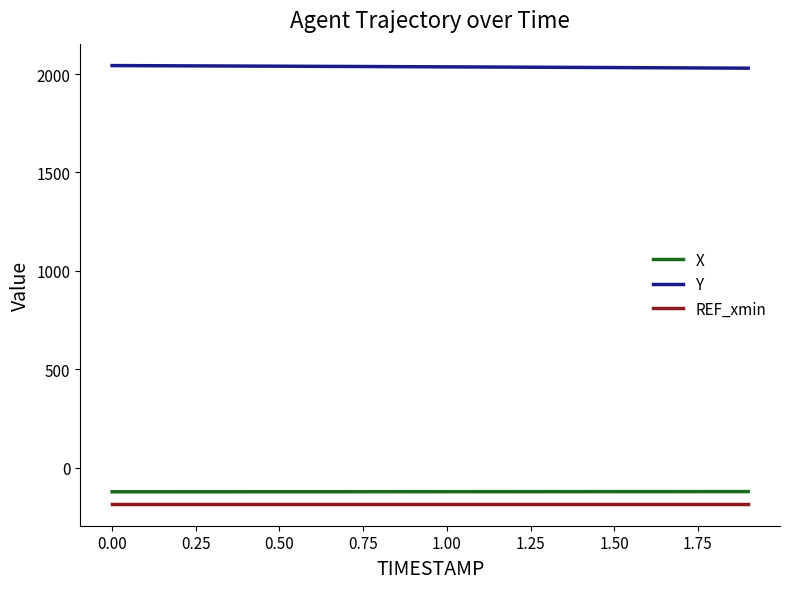

What is the lowest value of the X series?

-123.1